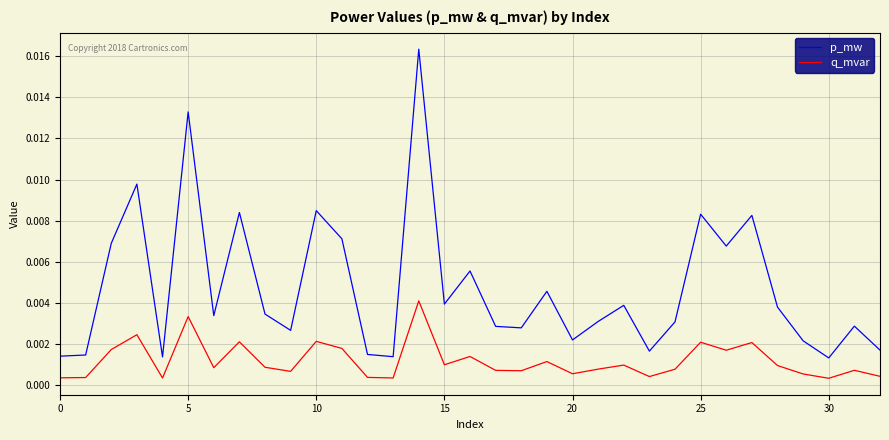

What are all the series names shown in the legend?

p_mw, q_mvar